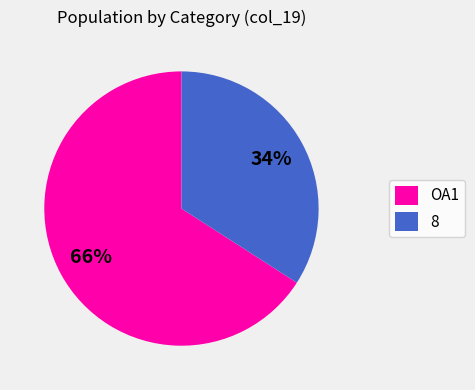

Is OA1 the majority of the pie?

Yes